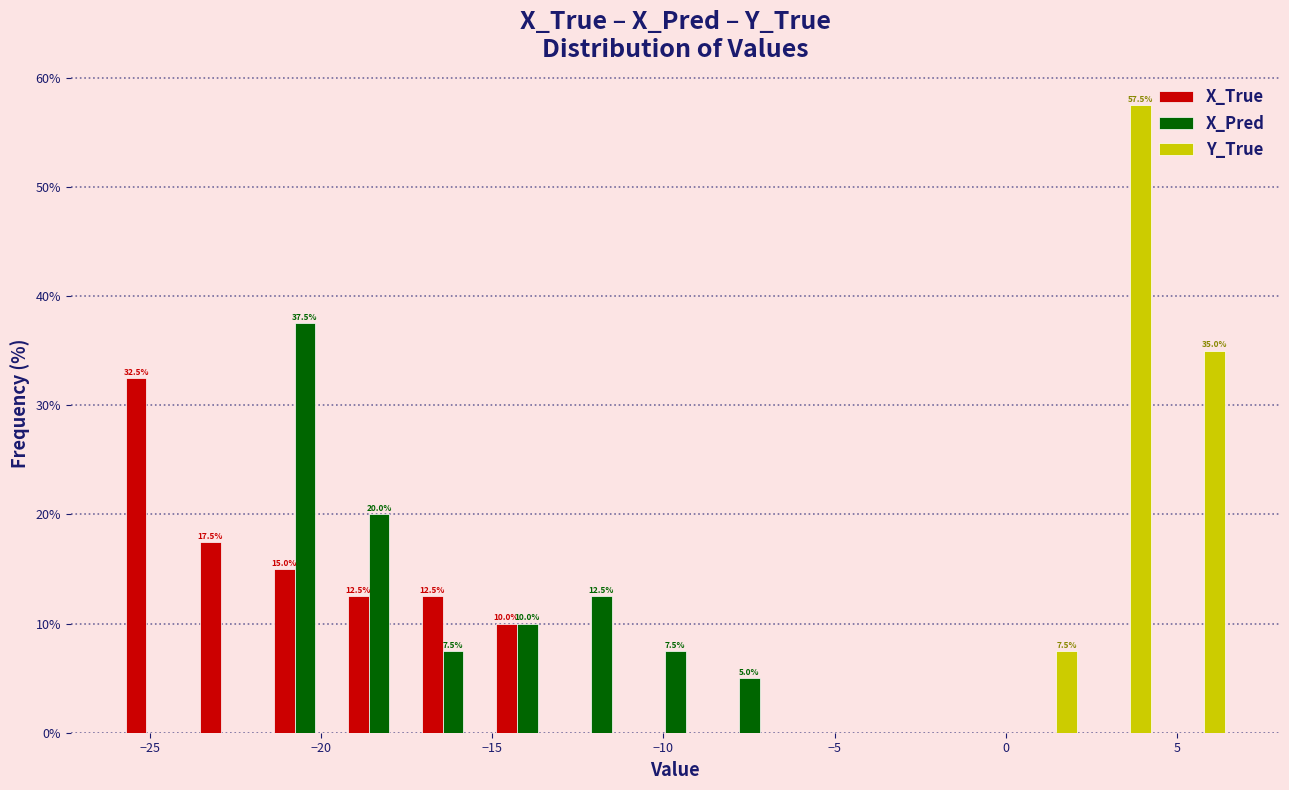

In the X_True series, which range on the x-axis has the tallest bar?

-26.0 to -23.5